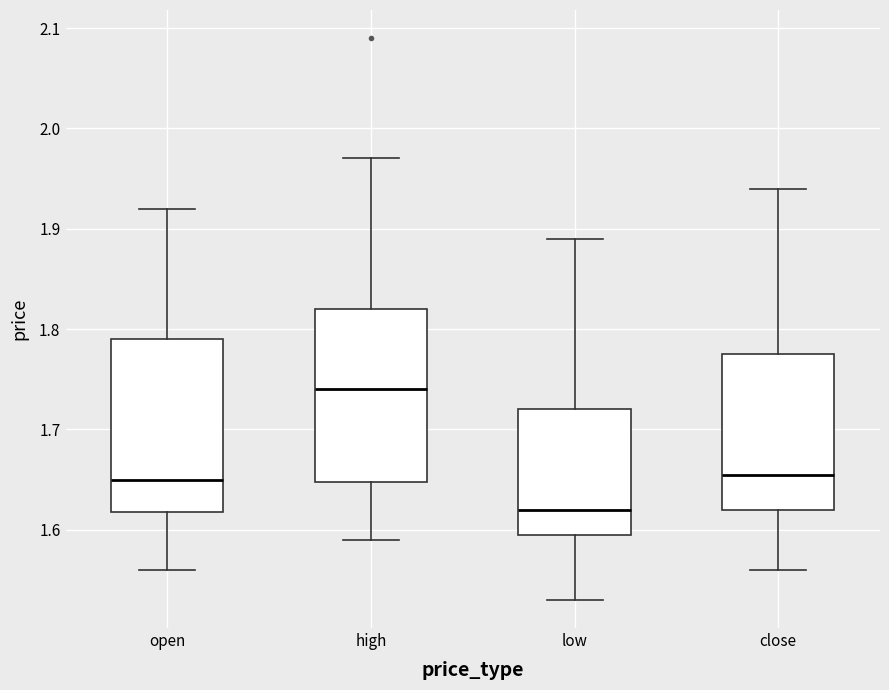

Reading left to right, transcribe this box plot: for each box, give where its median line is, the range the box spans, and where its two whiskers end, as read against the y-axis. The values are not printed on the chart, so give them approximately, as read against the axis.

open: median 1.65, box 1.62 to 1.79, whiskers 1.56 to 1.92
high: median 1.74, box 1.65 to 1.82, whiskers 1.59 to 1.97
low: median 1.62, box 1.60 to 1.72, whiskers 1.53 to 1.89
close: median 1.66, box 1.62 to 1.78, whiskers 1.56 to 1.94